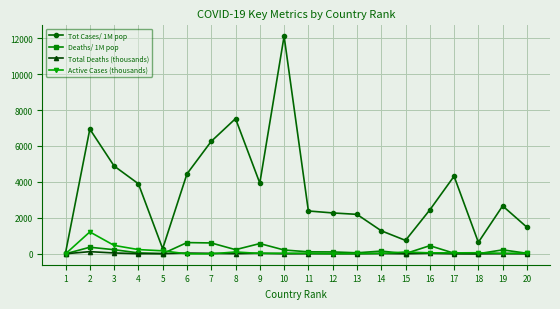

What is the value of the Total Deaths (thousands) point at the 18th from the left?

1.4